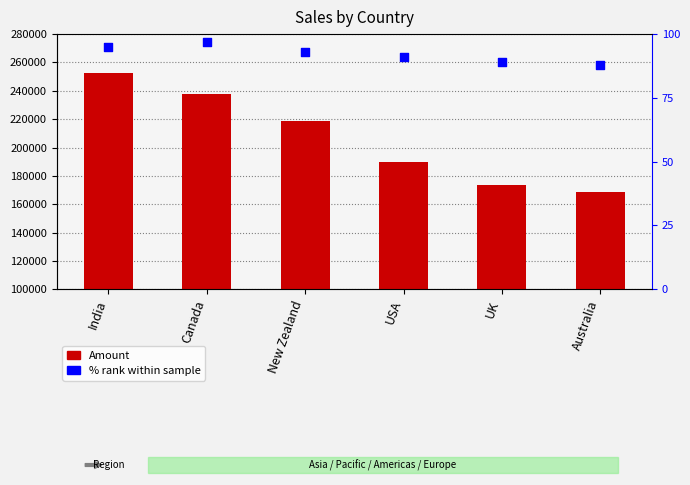

Which series contains the lowest Y value?

% rank